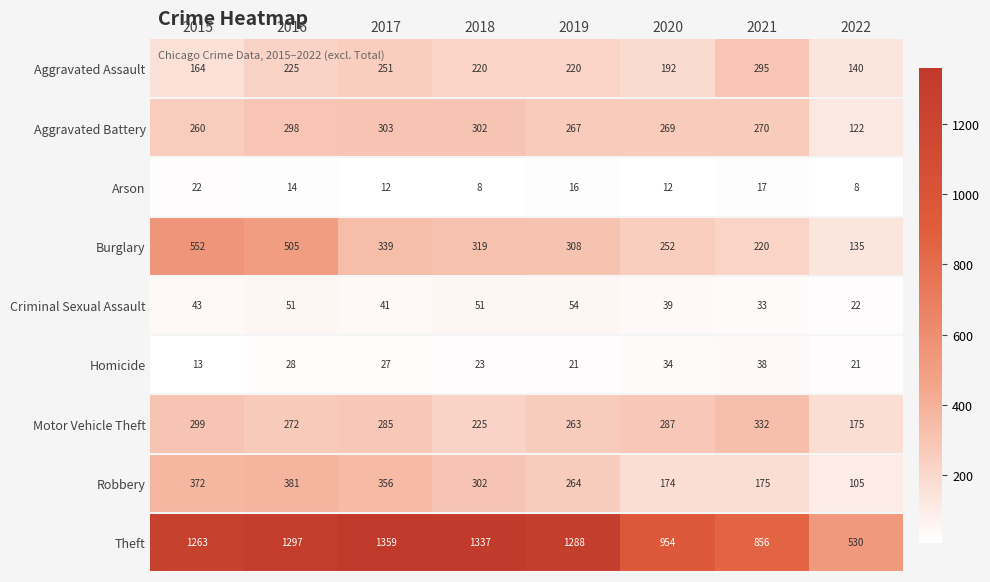

At which category does the chart reach its peak across all series?

2017